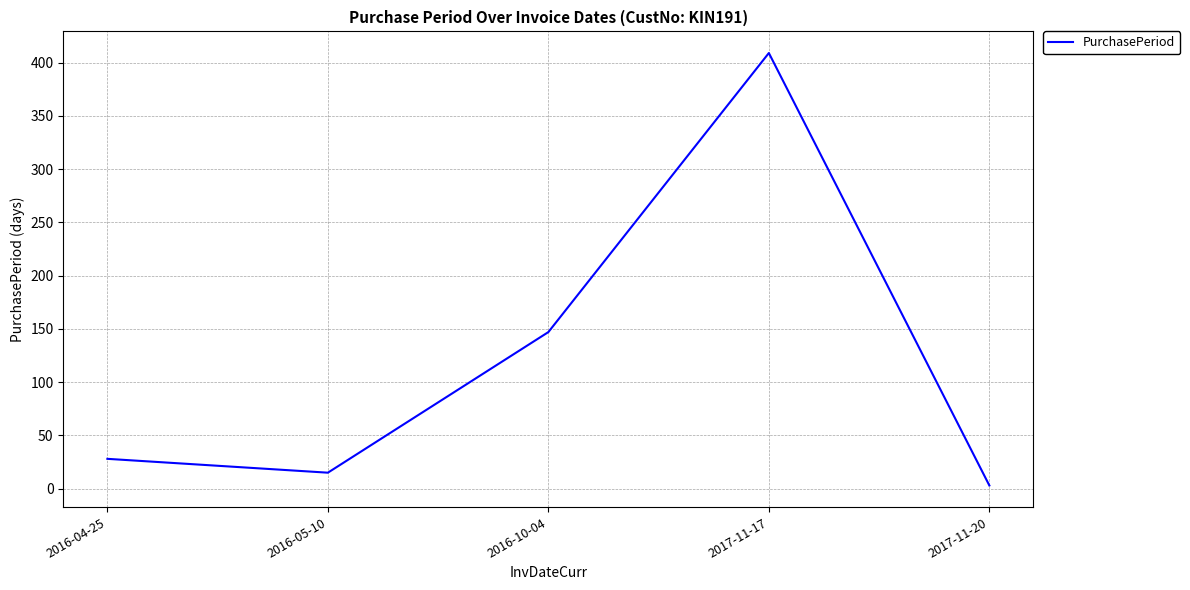

The value at 2017-11-20 is 3. True or false?

True